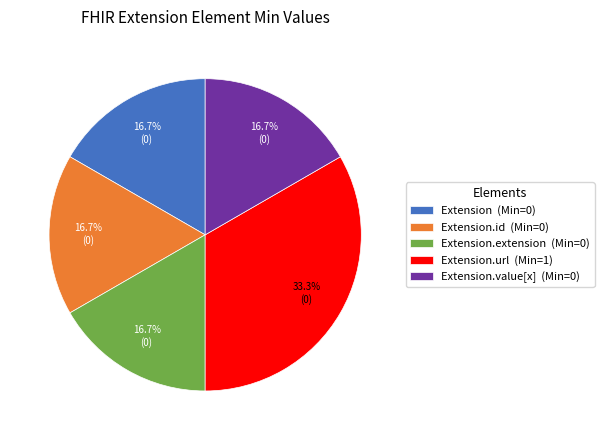

Which slice is the largest?

Extension.url (Min=1)